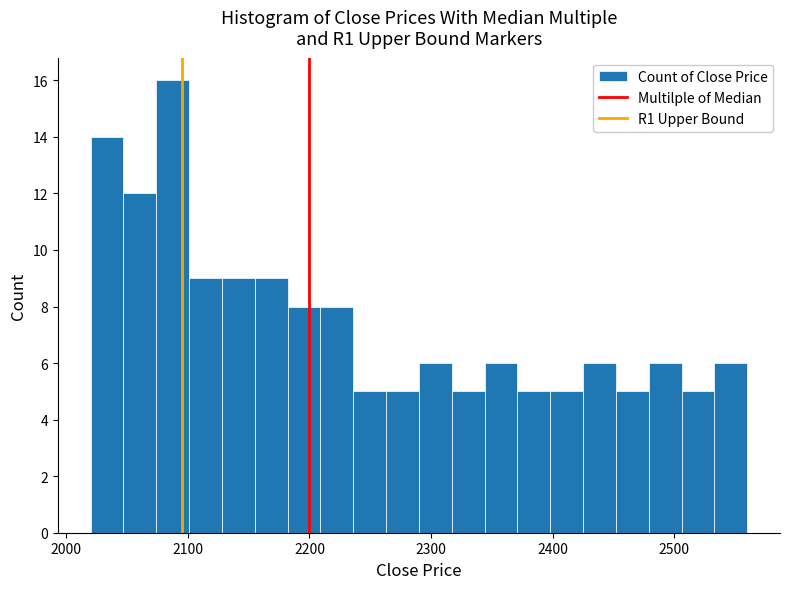

Read against the x-axis, roughly where is the centre of the tallest bar?

2090